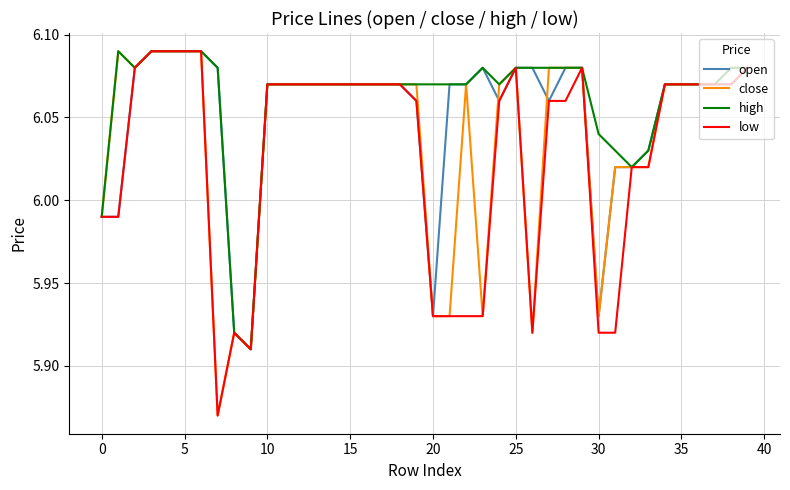

Rank the series by their average value, from lowest to highest.

low, close, open, high